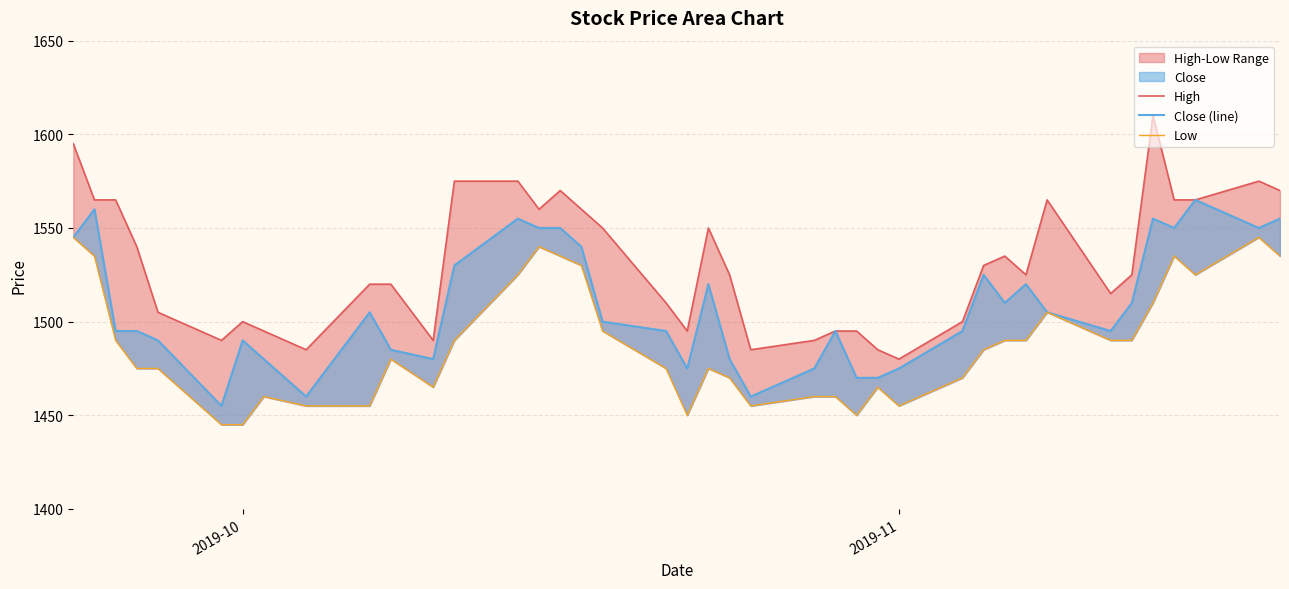

What is the maximum value for High?

1610